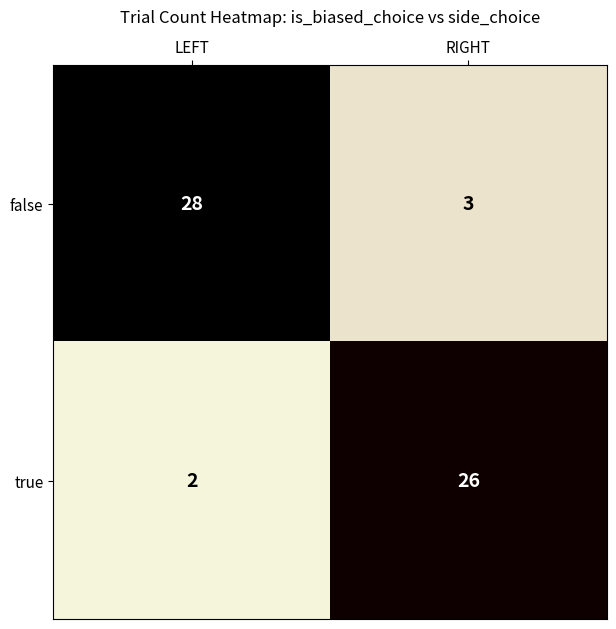

What is the sum of all false values?

31